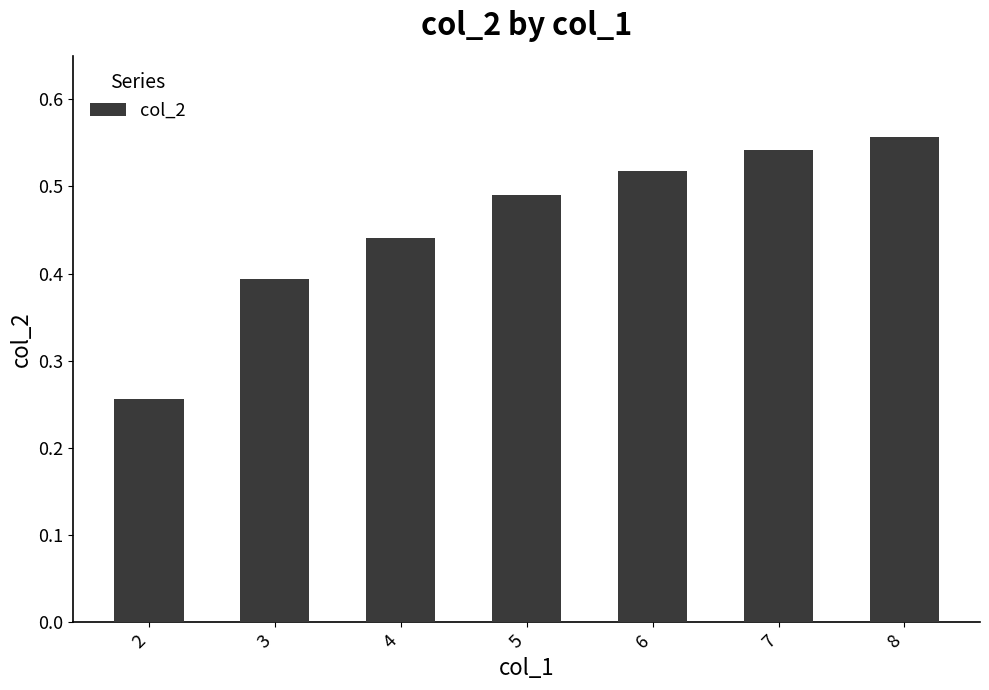

List the labels in order of value, largest first.

8, 7, 6, 5, 4, 3, 2